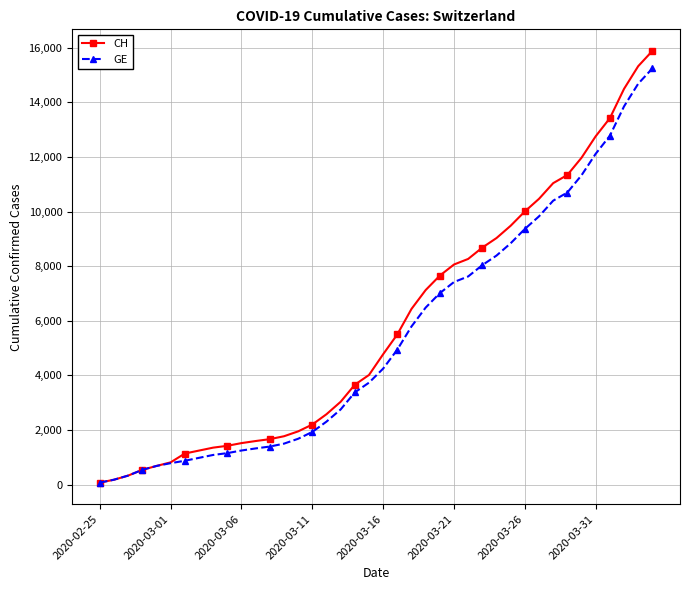

Which series has the largest range (max minus min)?

CH